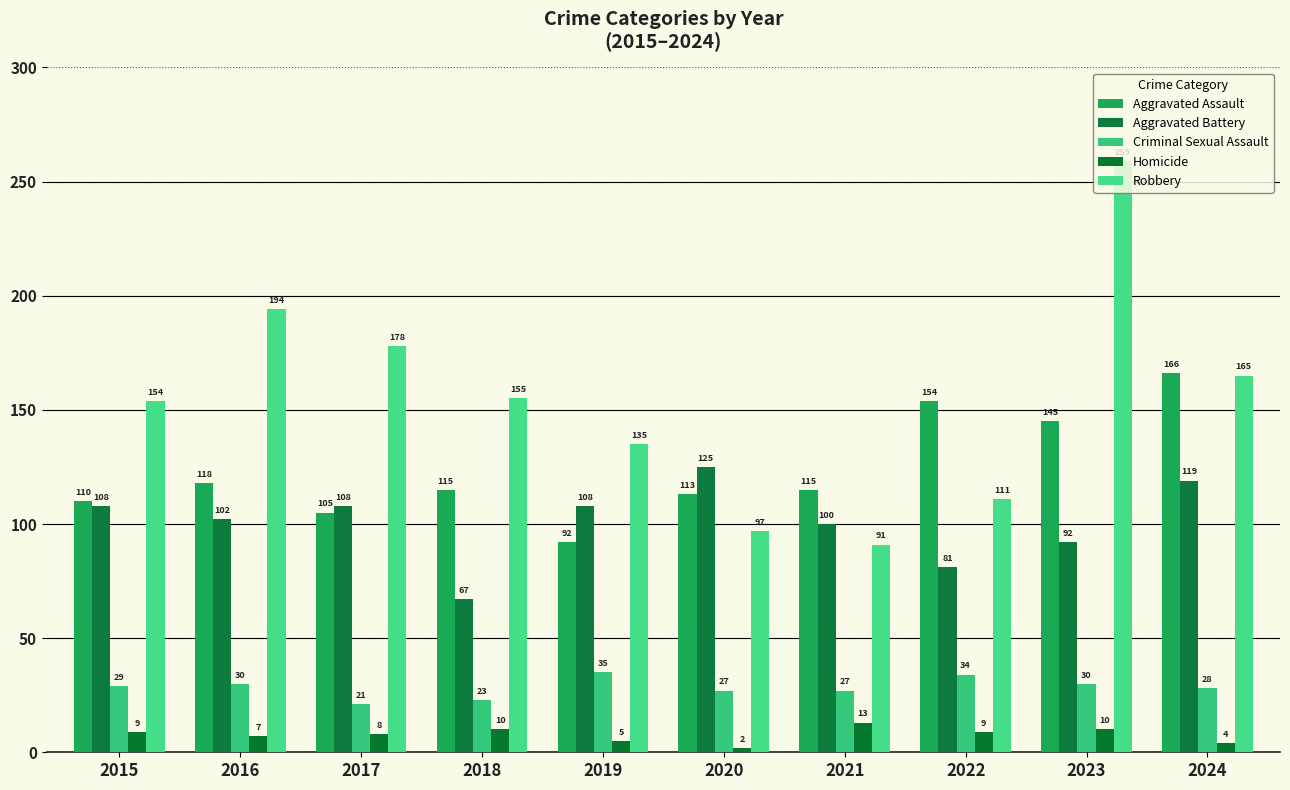

What are all the series names shown in the legend?

Aggravated Assault, Aggravated Battery, Criminal Sexual Assault, Homicide, Robbery